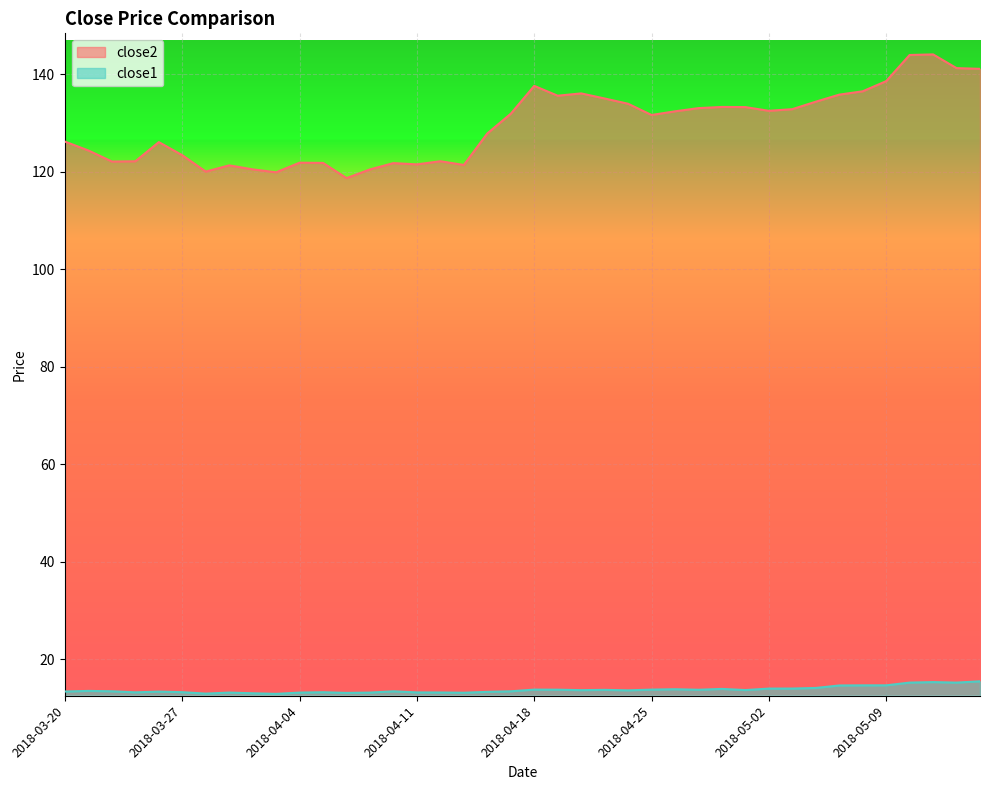

What is the difference between the close2 values at 2018-04-25 and 2018-05-14?

9.6